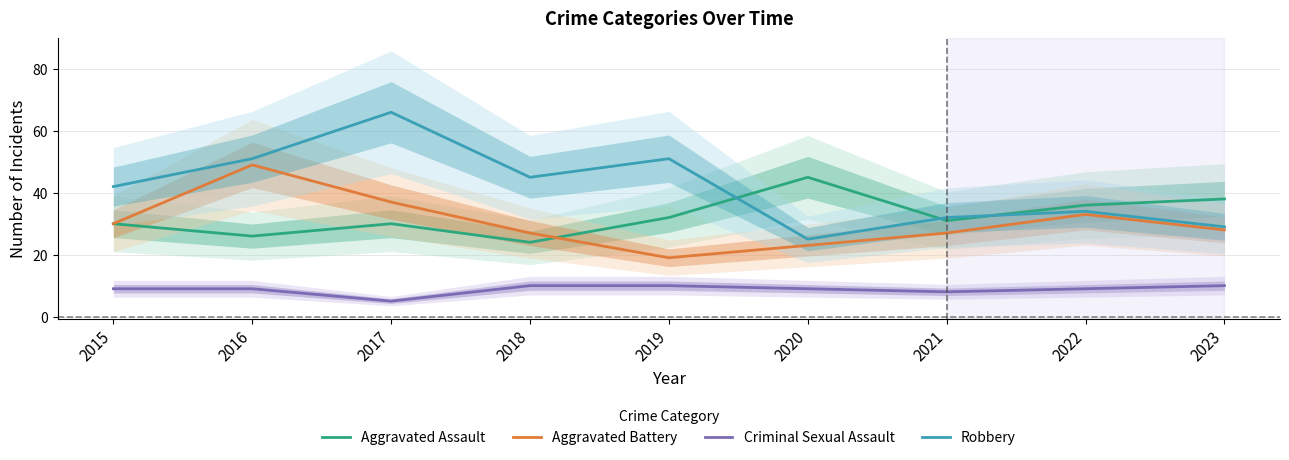

What is the spread (max minus min) of values at 2021?

24